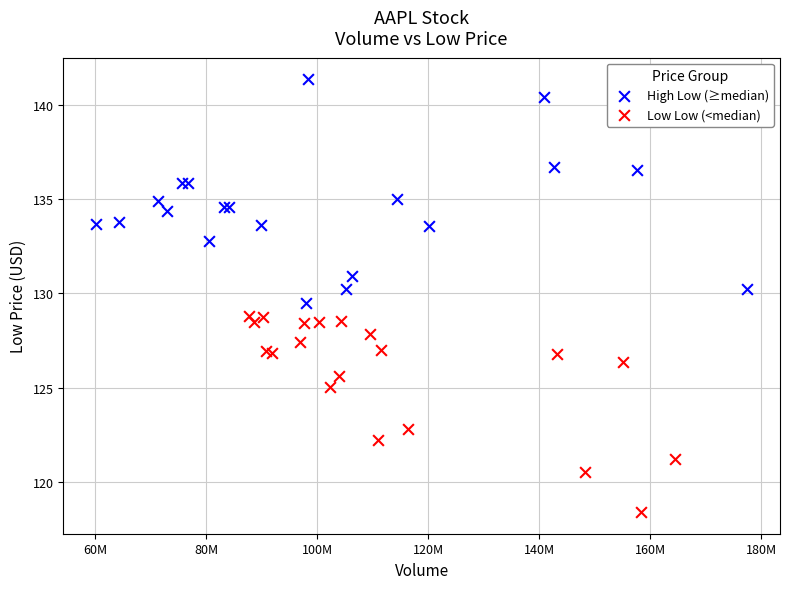

Which series contains the highest Y value?

High Low (≥median)